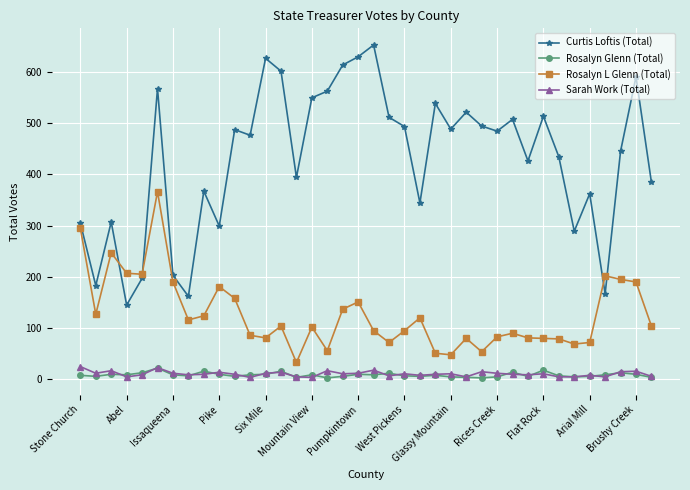

What is the average value of the Sarah Work (Total) series?

11